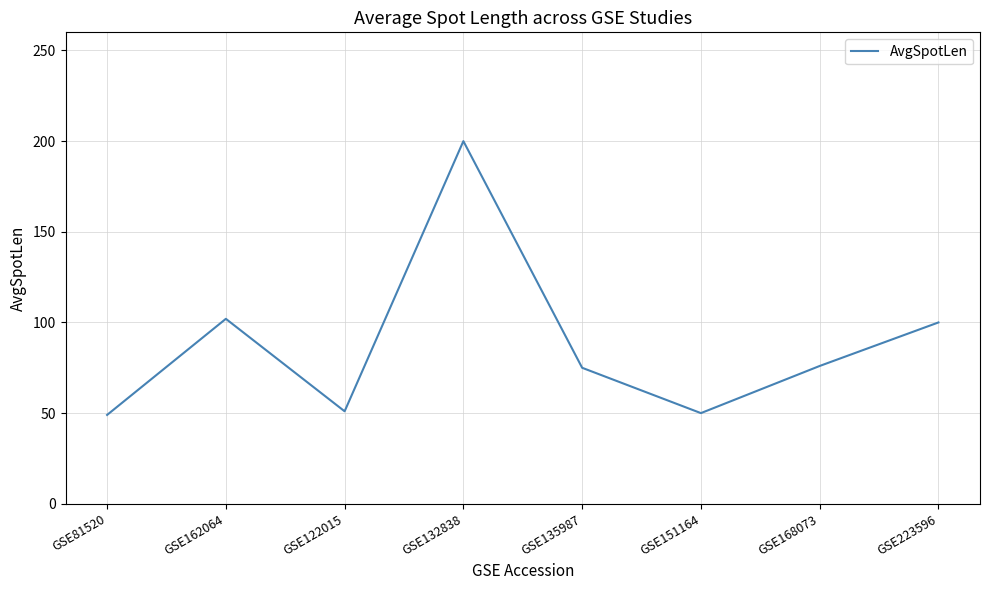

Between GSE151164 and GSE223596, which is larger?

GSE223596